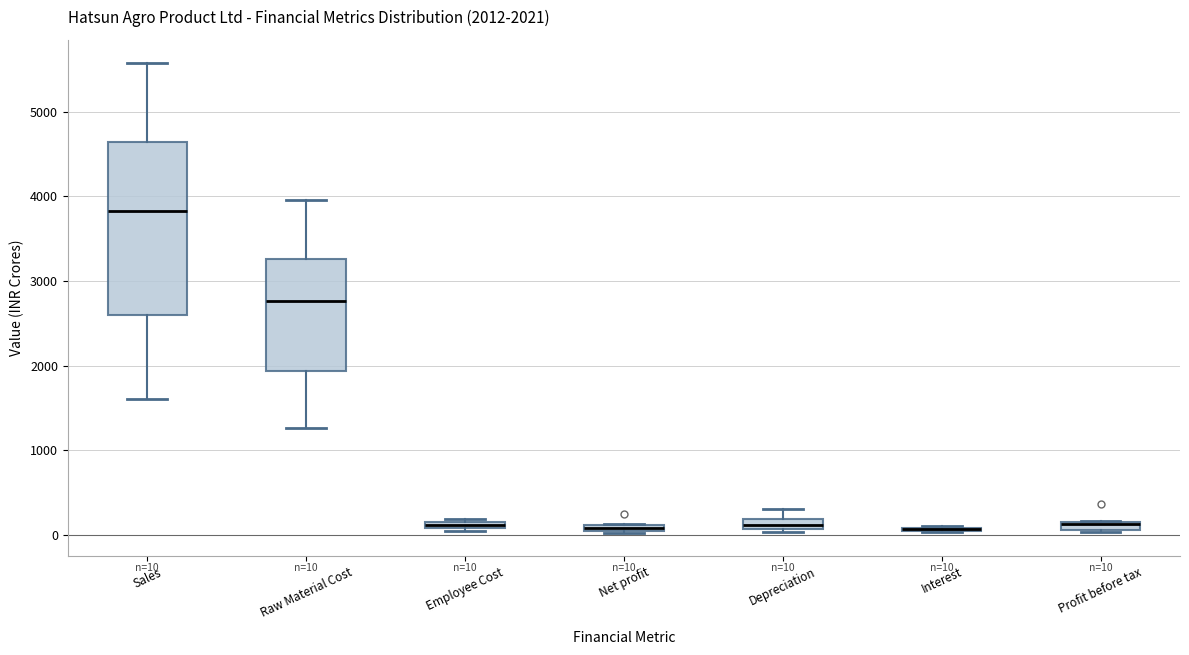

Comparing the boxes themselves (not the whiskers), which one is the tallest?

Sales